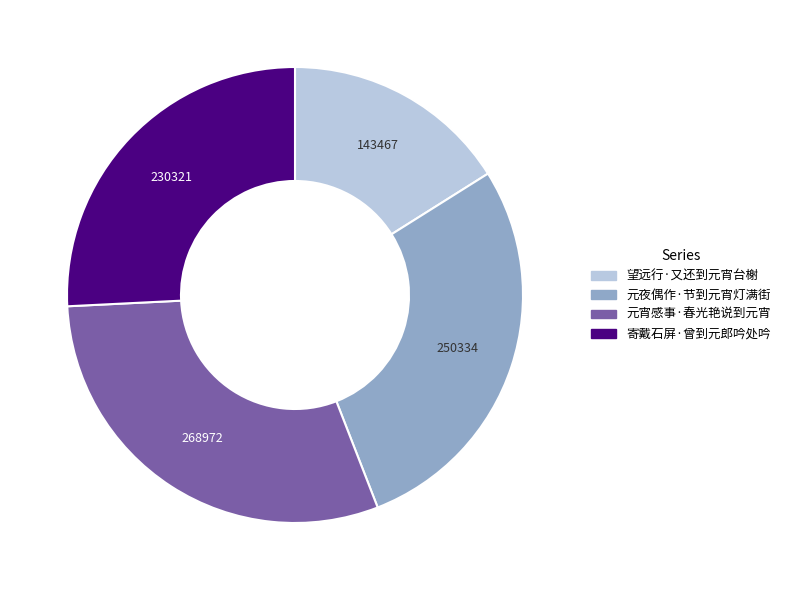

Does 元夜偶作·节到元宵灯满街 represent more than half of the total?

No